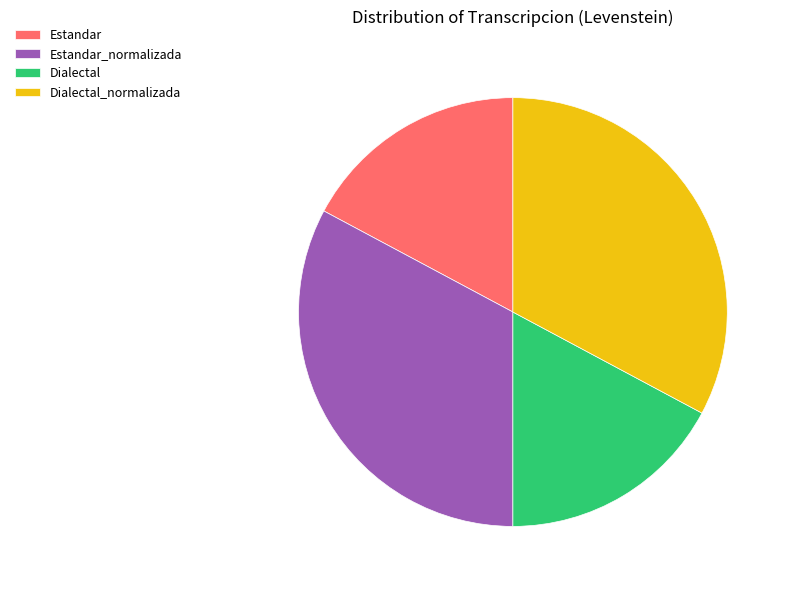

Do Estandar and Dialectal together represent more than half of the pie?

No